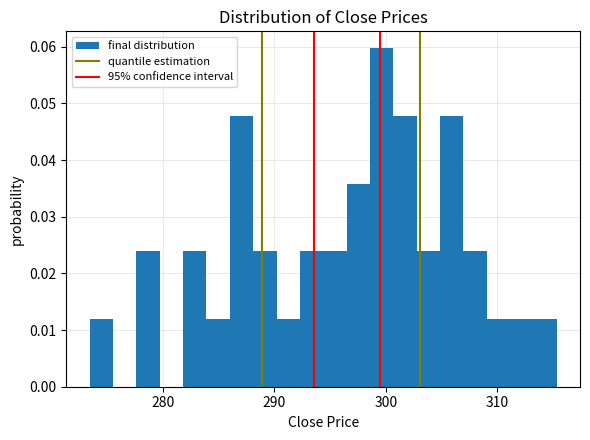

Around what value on the x-axis is the tallest bar? Give the approximate position of its centre, as read against the axis.

300